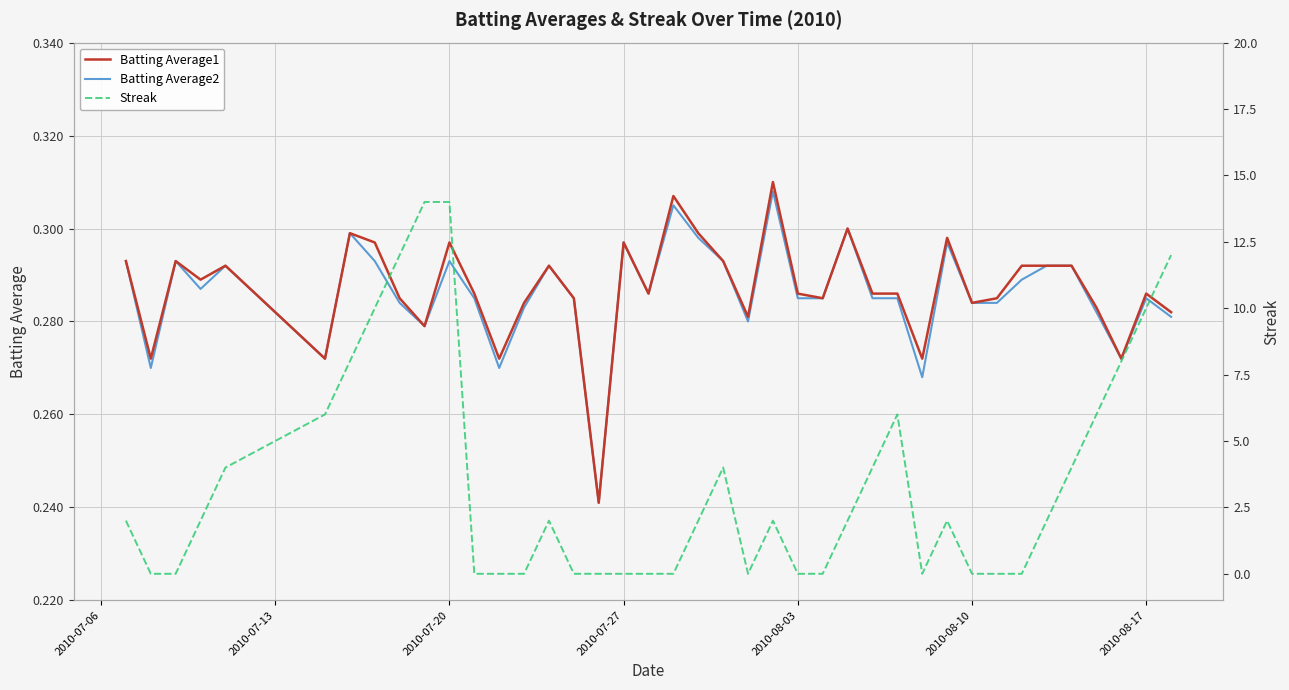

What is the sum of all Batting Average2 values?

11.4